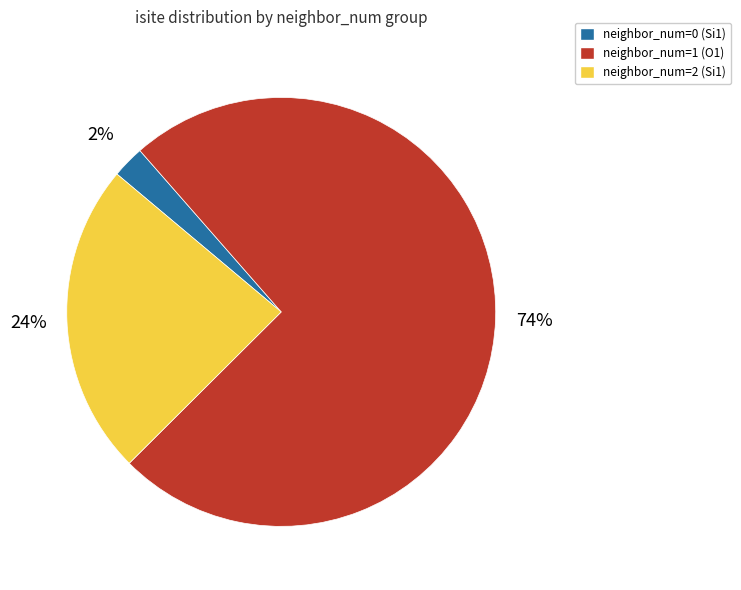

To the nearest percent, what is the combined percentage of neighbor_num=0 (Si1) and neighbor_num=2 (Si1)?

26%